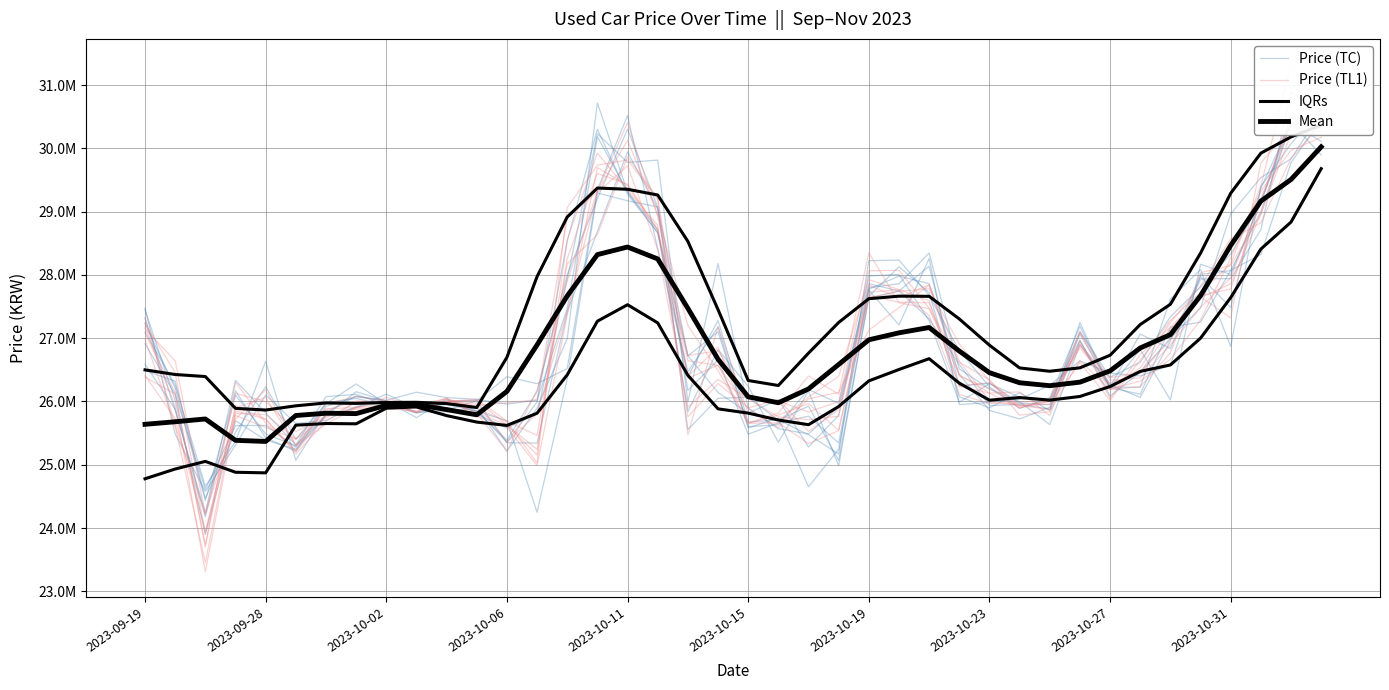

True or false: Price (TC) and Mean cross at least once.

True